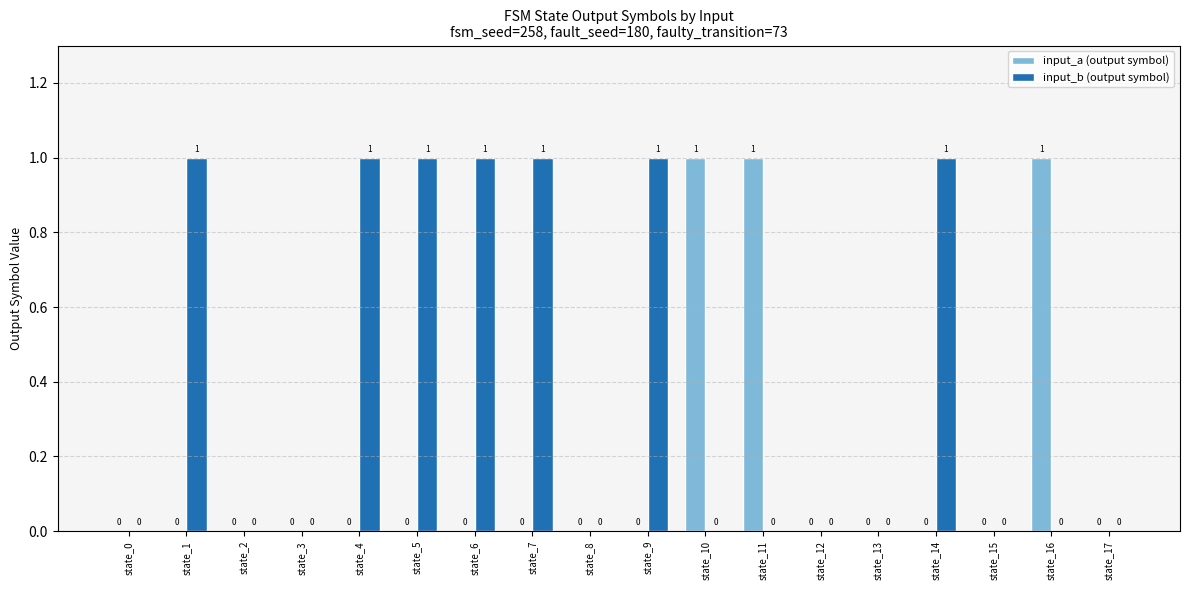

How many input_b (output symbol) values are between 0 and 1?

18